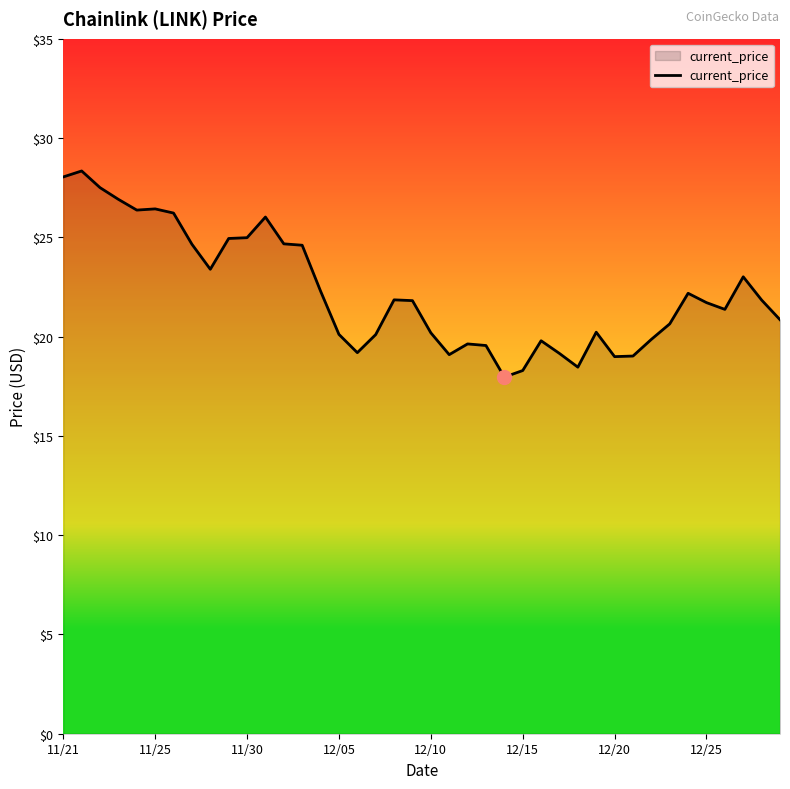

What is the minimum value shown in the chart?

18.0